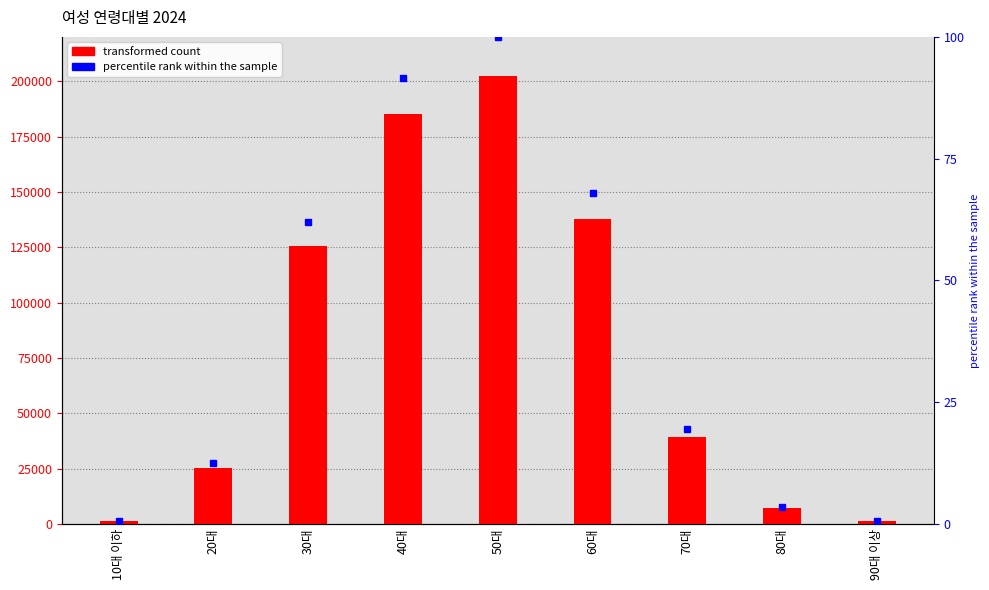

What is the minimum value shown in the chart?

0.5